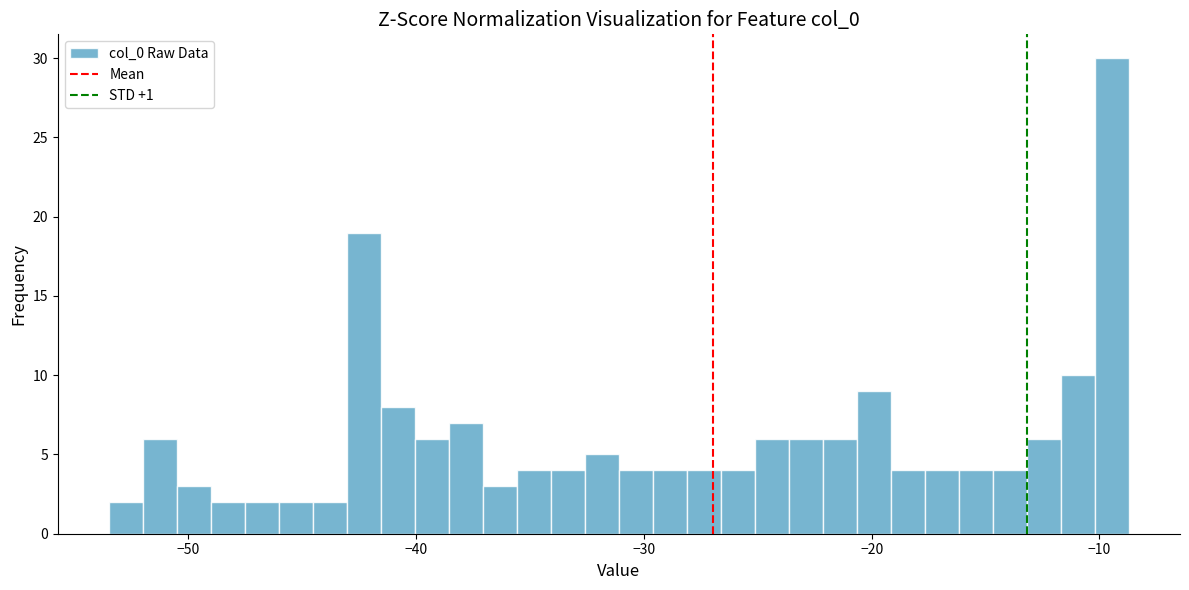

Around what value on the x-axis is the tallest bar? Give the approximate position of its centre, as read against the axis.

-9